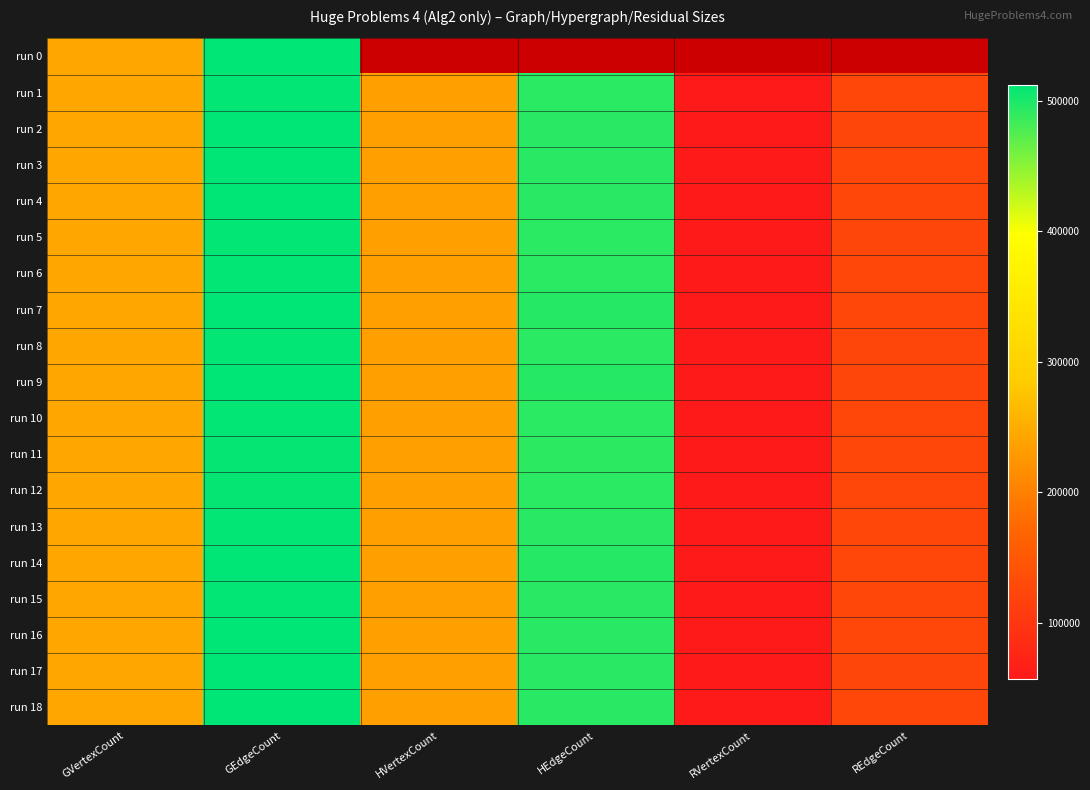

Between RVertexCount and REdgeCount, which is larger?

REdgeCount